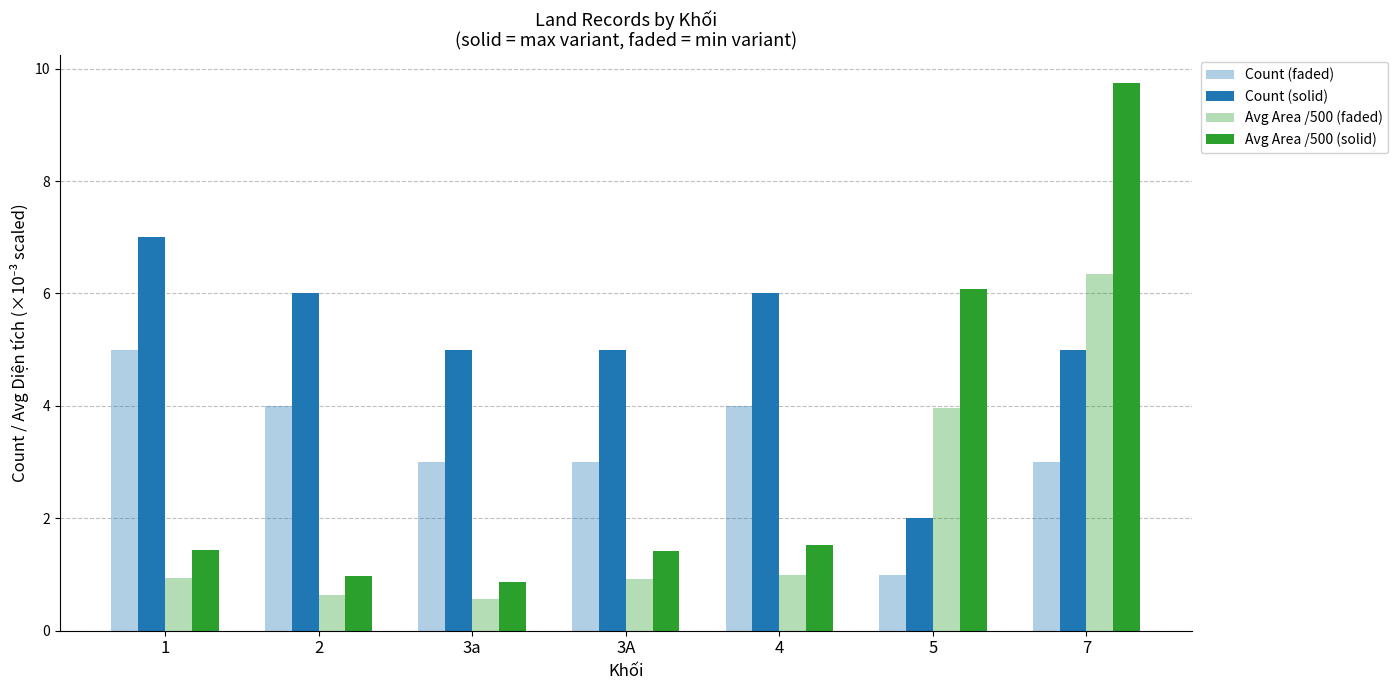

Which category has the highest value in the Count (faded) series?

1